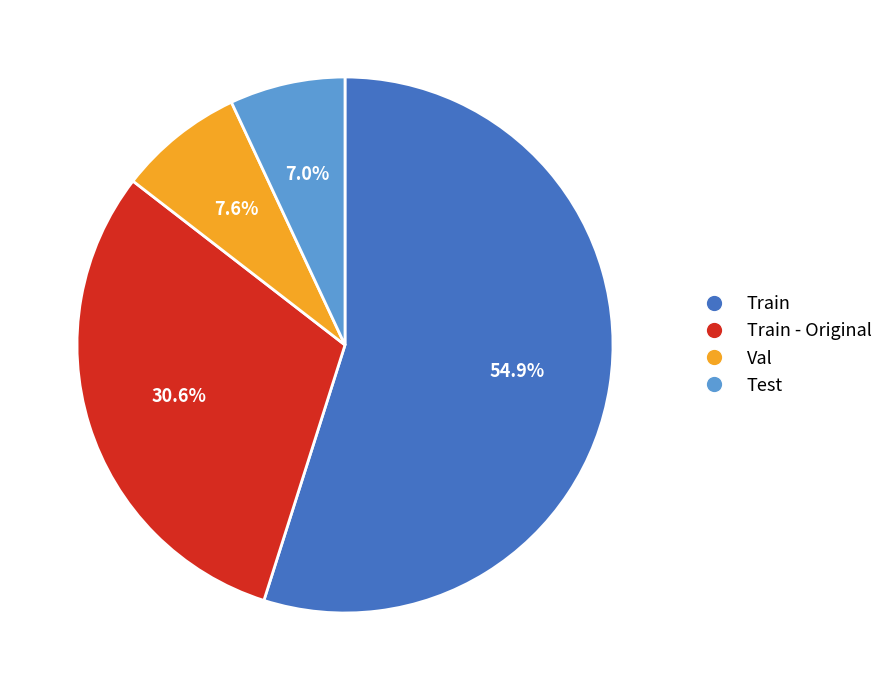

Is there any slice that represents more than half of the pie?

Yes